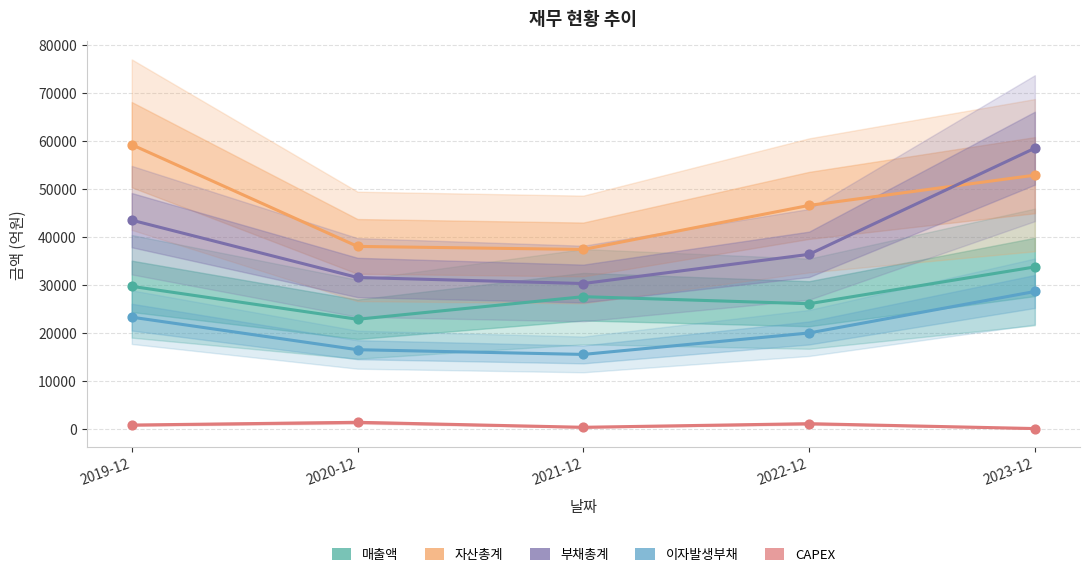

At which category is the sum across all series the highest?

2023-12